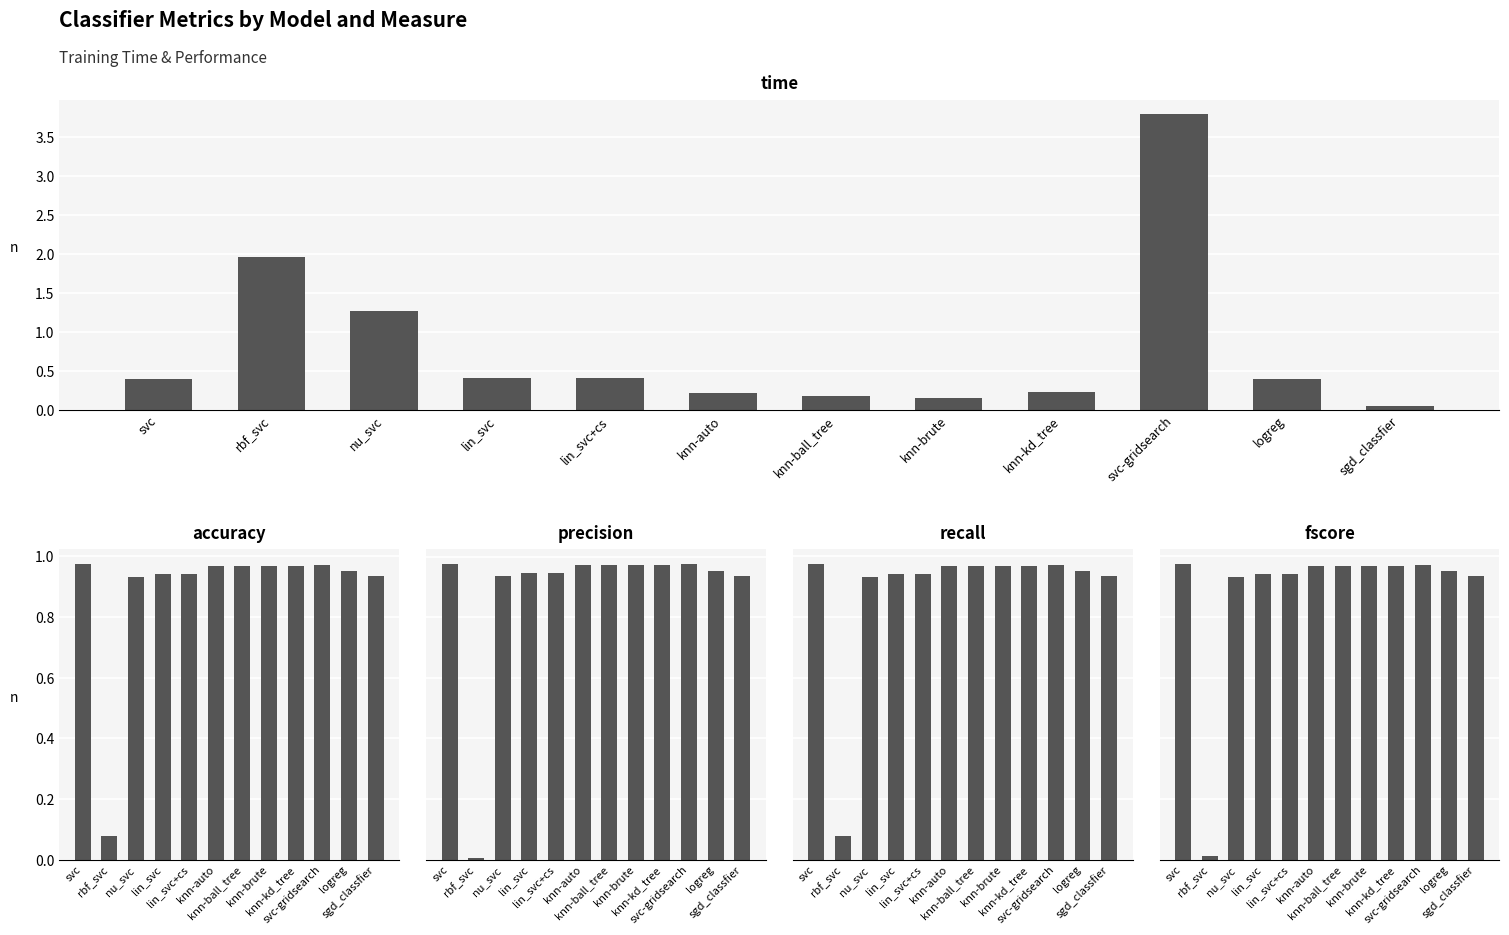

Between knn-ball_tree and nu_svc, which is larger?

nu_svc